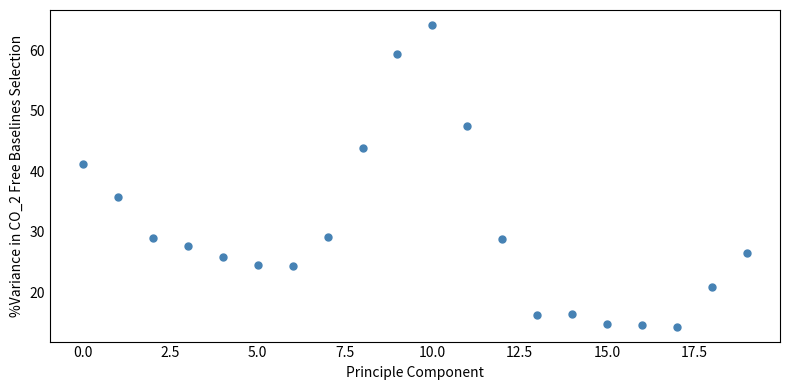

What is the range of Y values (max minus min)?

49.8